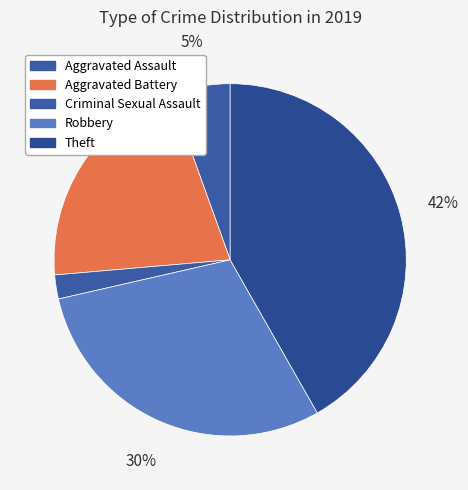

Between Aggravated Battery and Aggravated Assault, which is larger?

Aggravated Battery